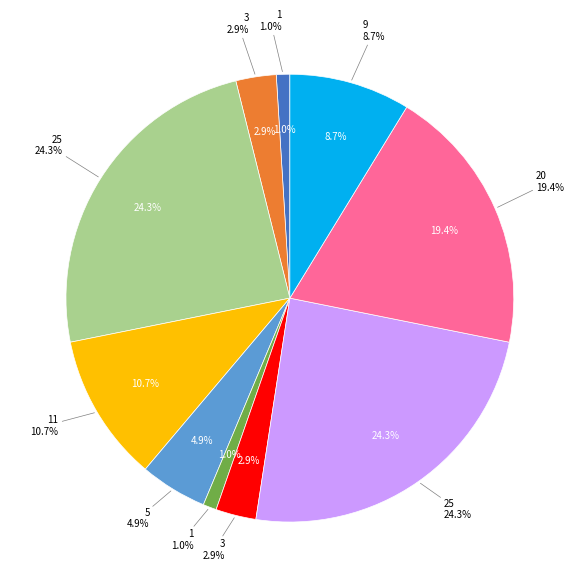

Is the sum of S1=10 and S1=1 greater than half?

No